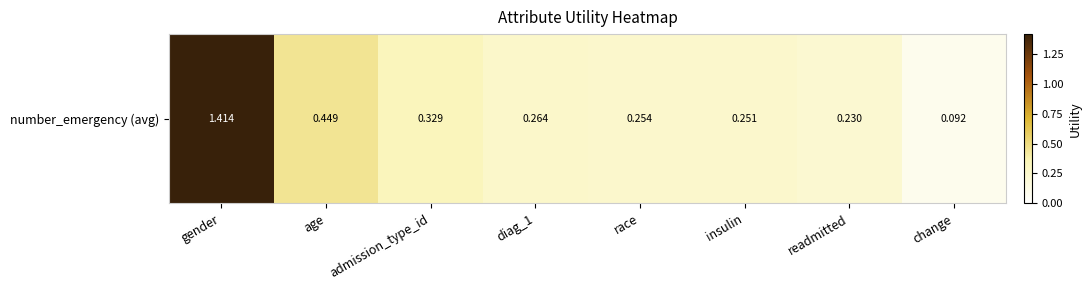

Rank the categories by value from highest to lowest.

gender, age, admission_type_id, diag_1, race, insulin, readmitted, change